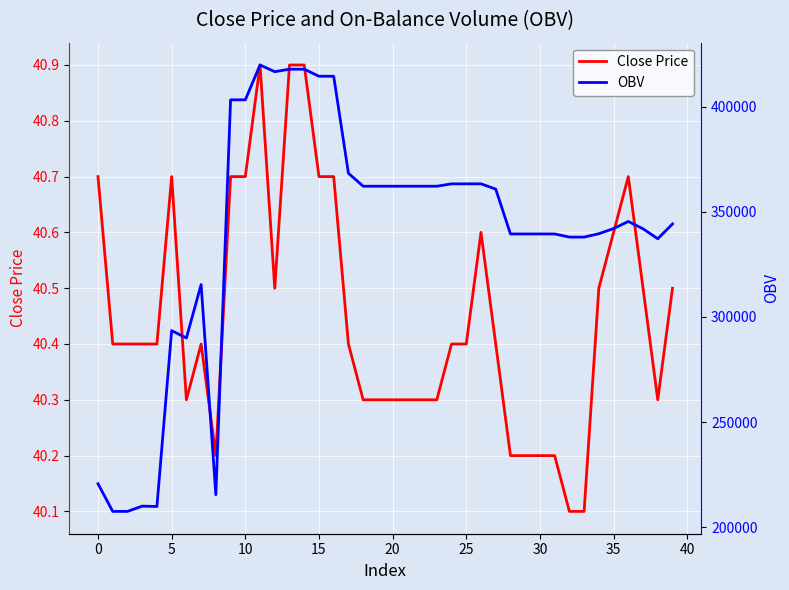

The OBV series shows 167604.1 at 21. True or false?

False